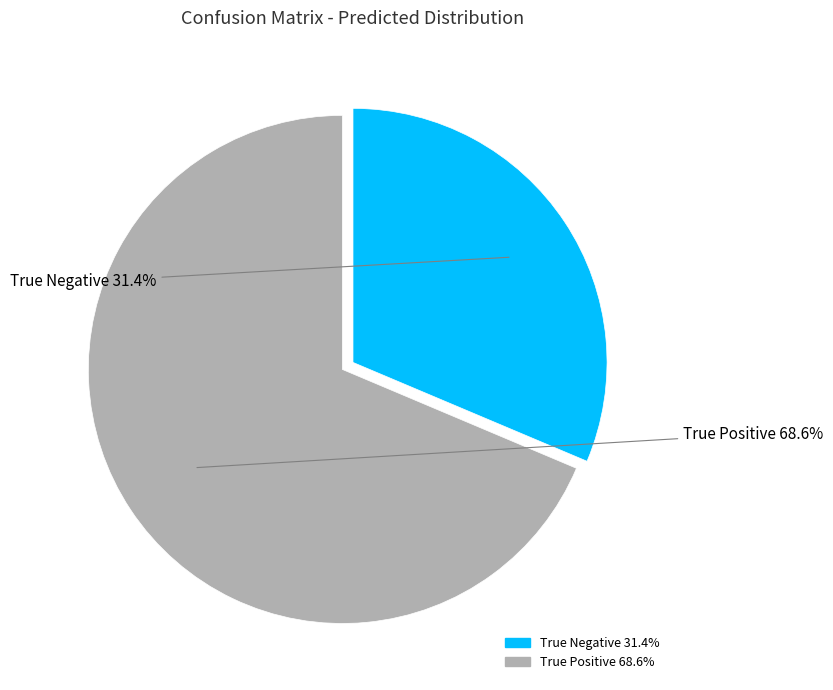

Is there any slice that represents more than half of the pie?

Yes